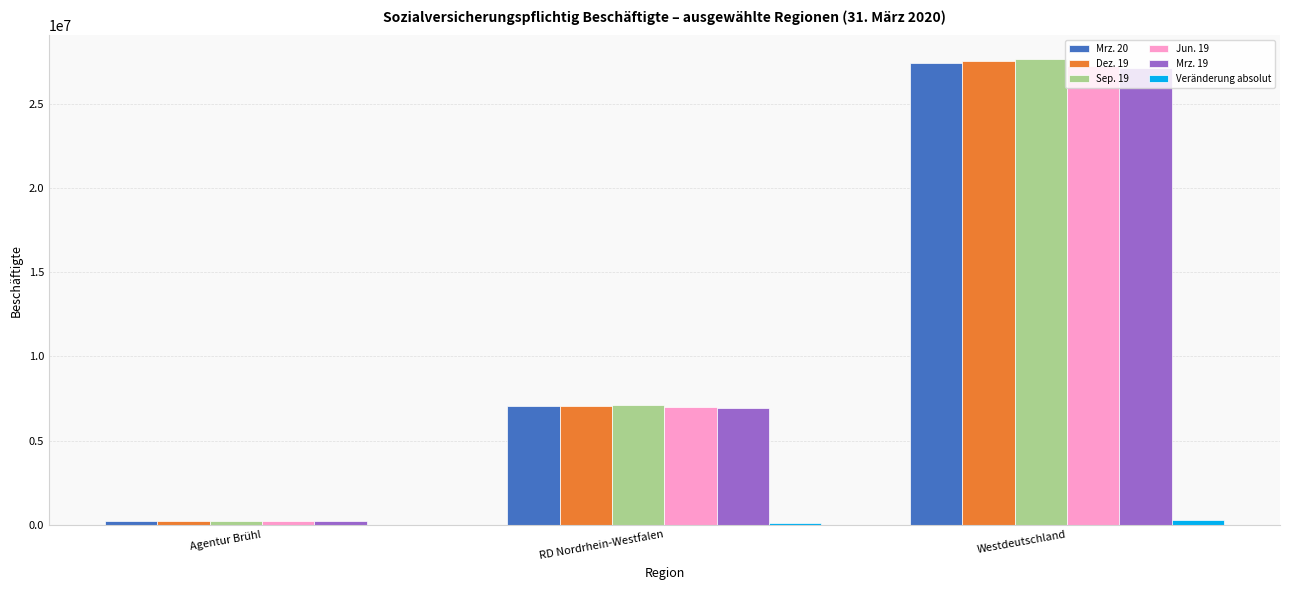

Which series has the largest range (max minus min)?

Sep. 19